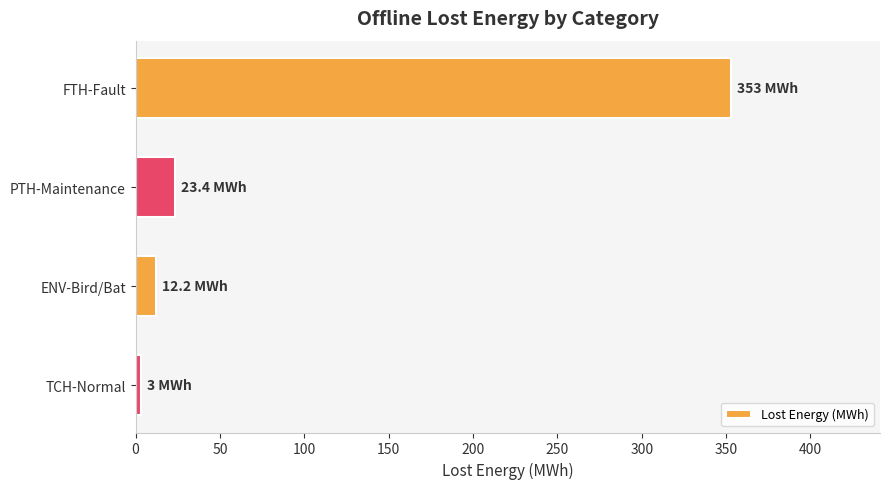

What is the maximum value shown in the chart?

353.0